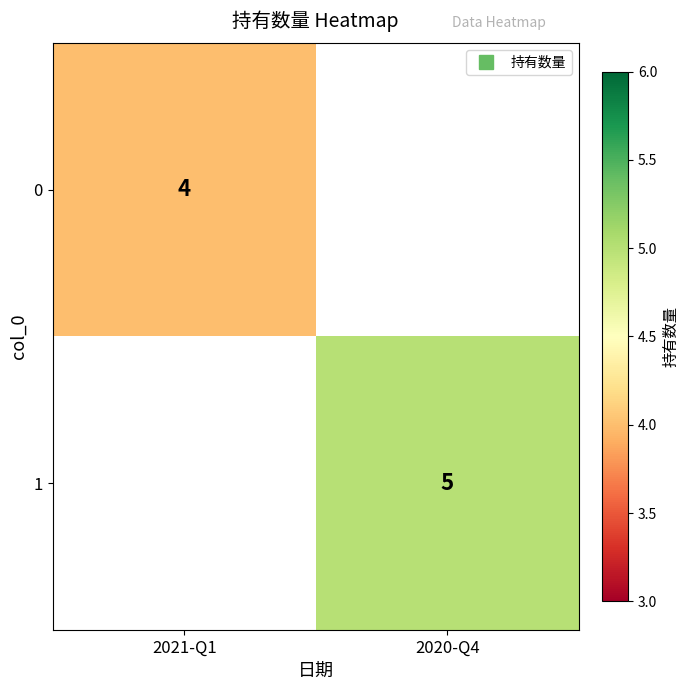

Rank the categories by 0 value from lowest to highest.

2021-Q1, 2020-Q4